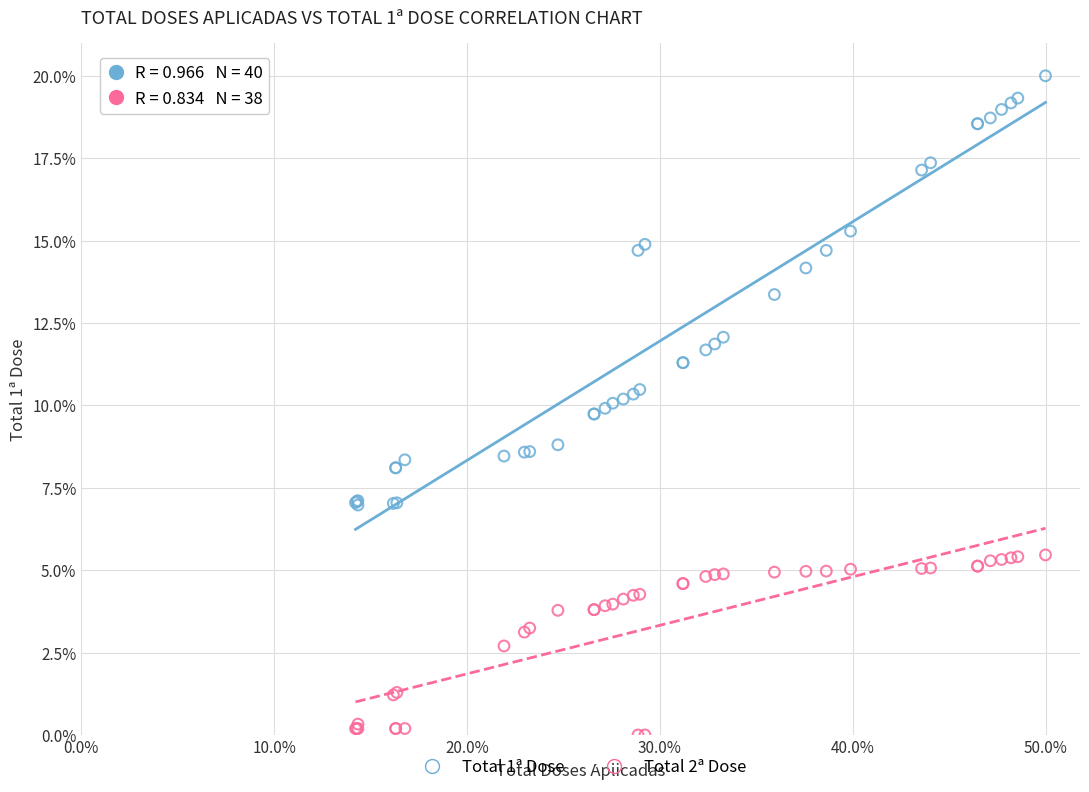

Which series contains the lowest Y value?

Total 2ª Dose